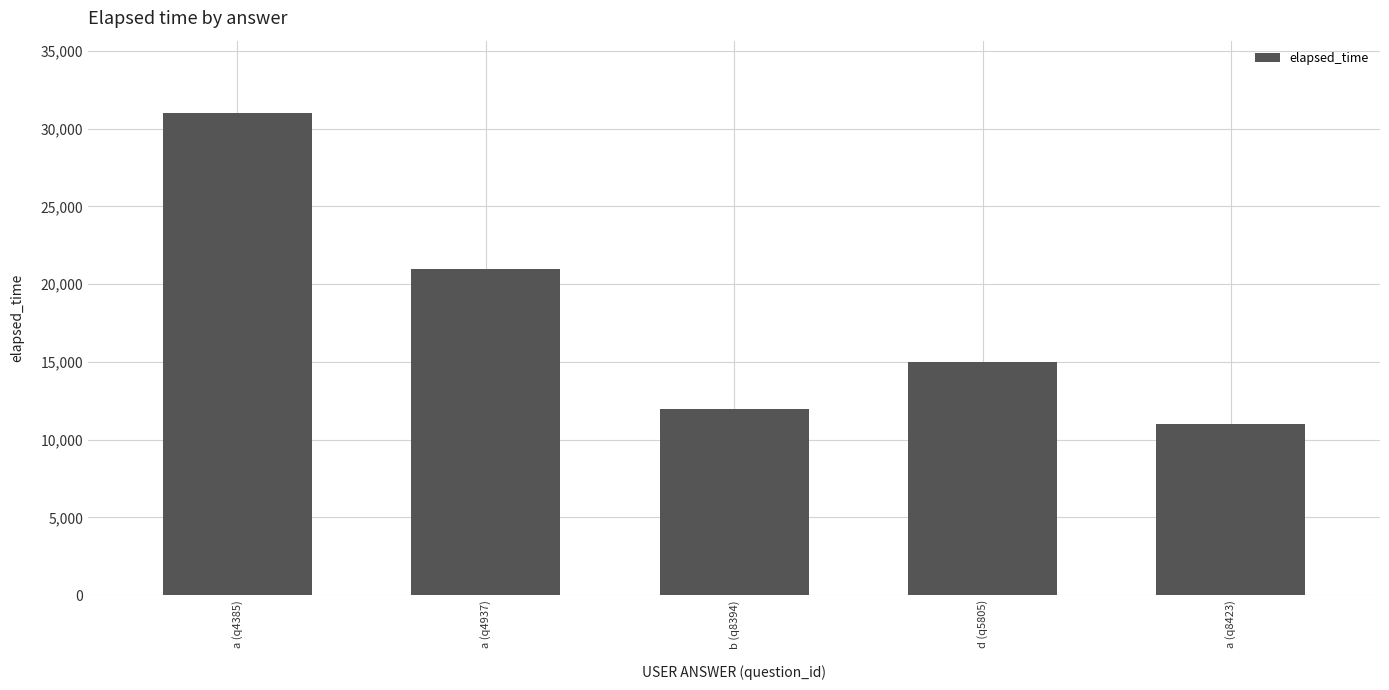

Reading right to left, transcribe all the data shown in this chart.

a (q8423)=11000	d (q5805)=15000	b (q8394)=12000	a (q4937)=21000	a (q4385)=31000